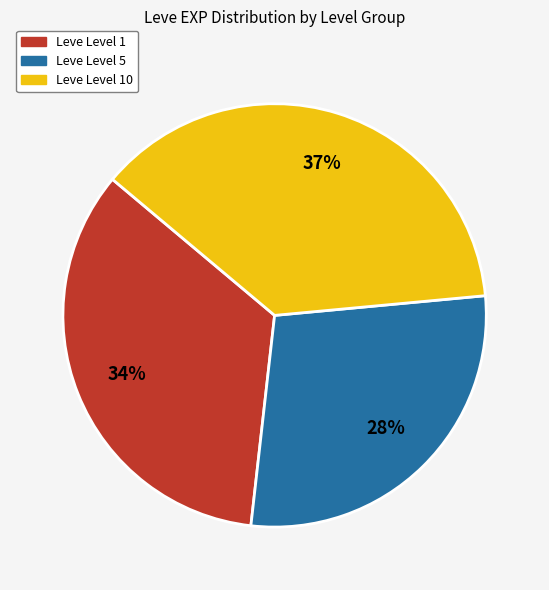

Is there a majority slice in this chart?

No